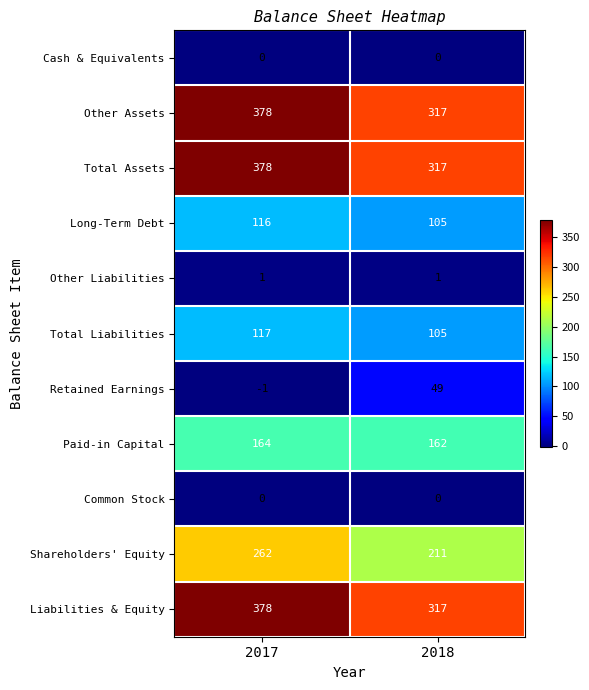

What is the difference between the highest and lowest values at 2017?

379